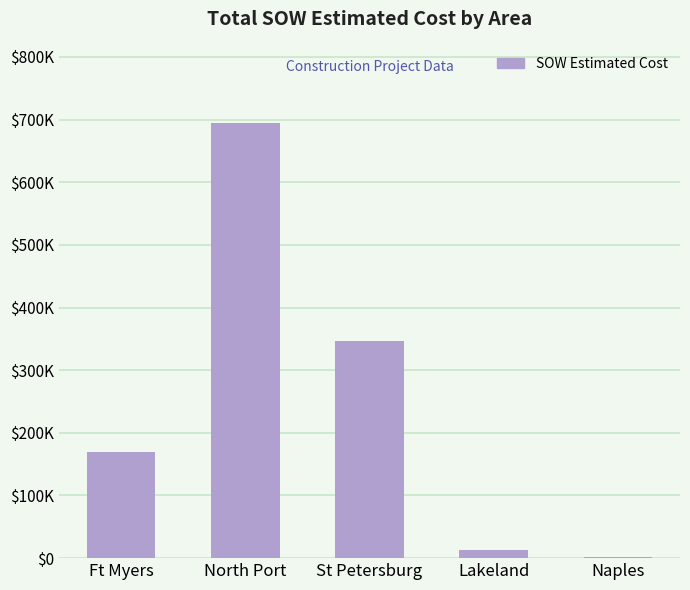

What is the difference between the maximum and minimum values?

693441.4